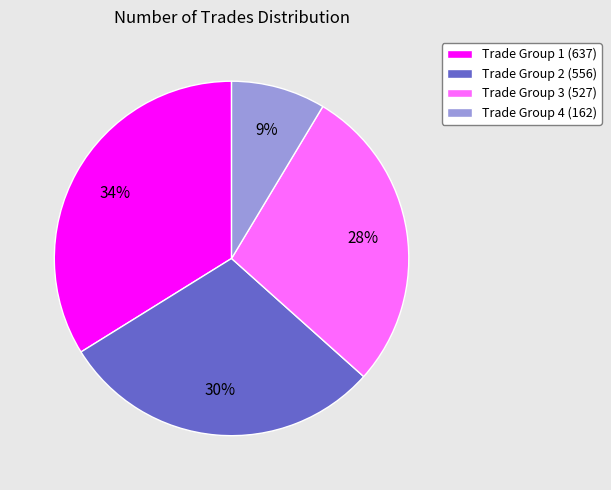

To the nearest percent, what portion does Trade Group 4 (162) represent?

9%